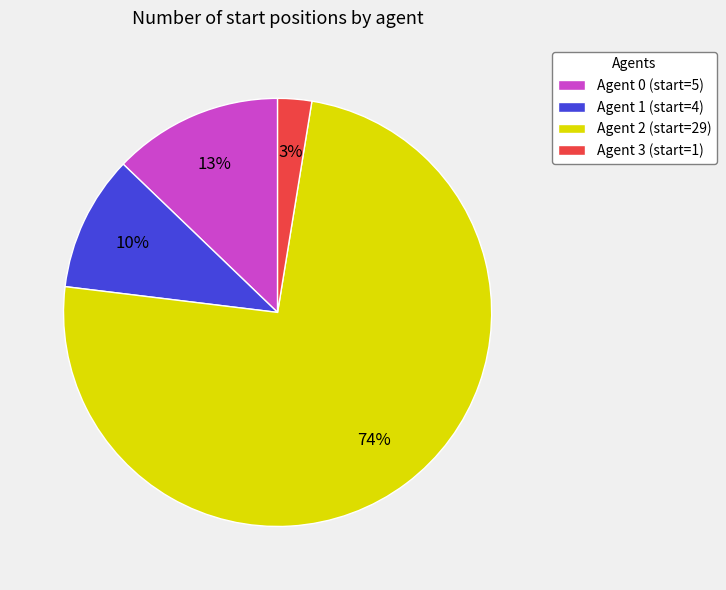

Is Agent 2 the majority of the pie?

Yes